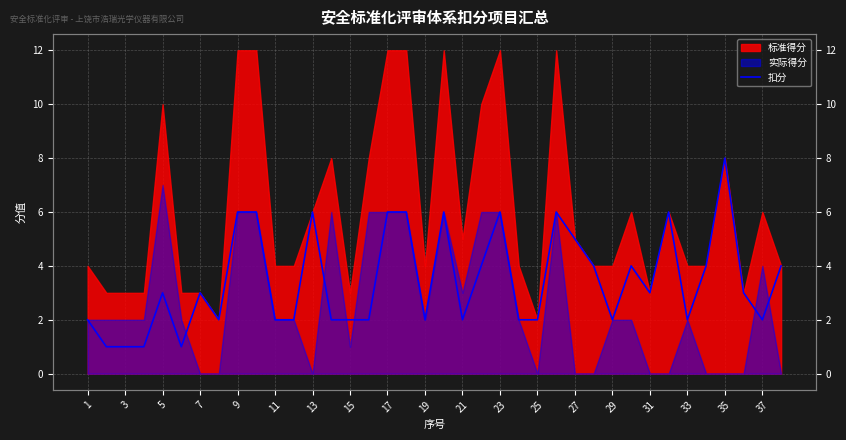

True or false: the data shows 3 at 31.

True